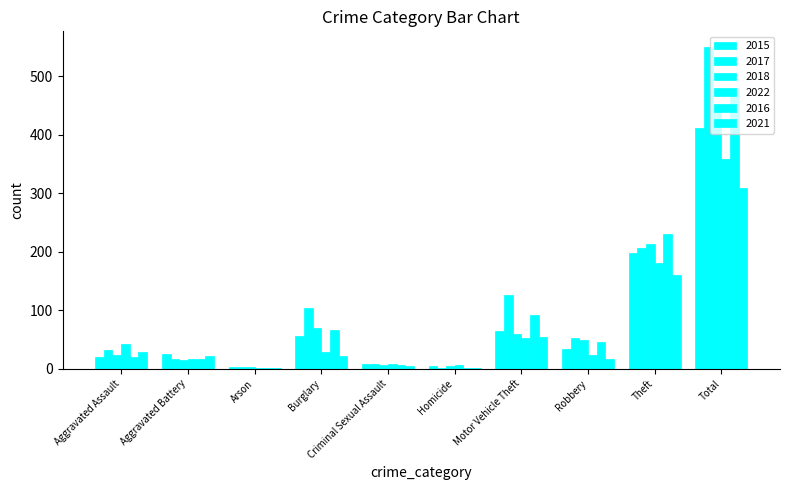

How many groups of bars are there?

10